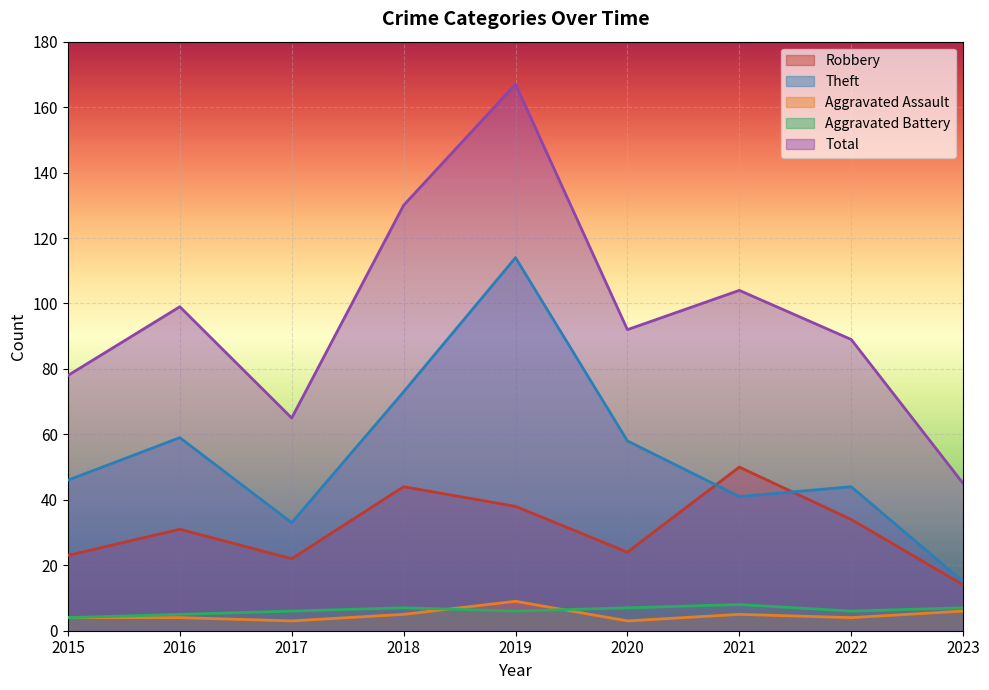

True or false: Robbery and Aggravated Assault intersect in this chart.

False